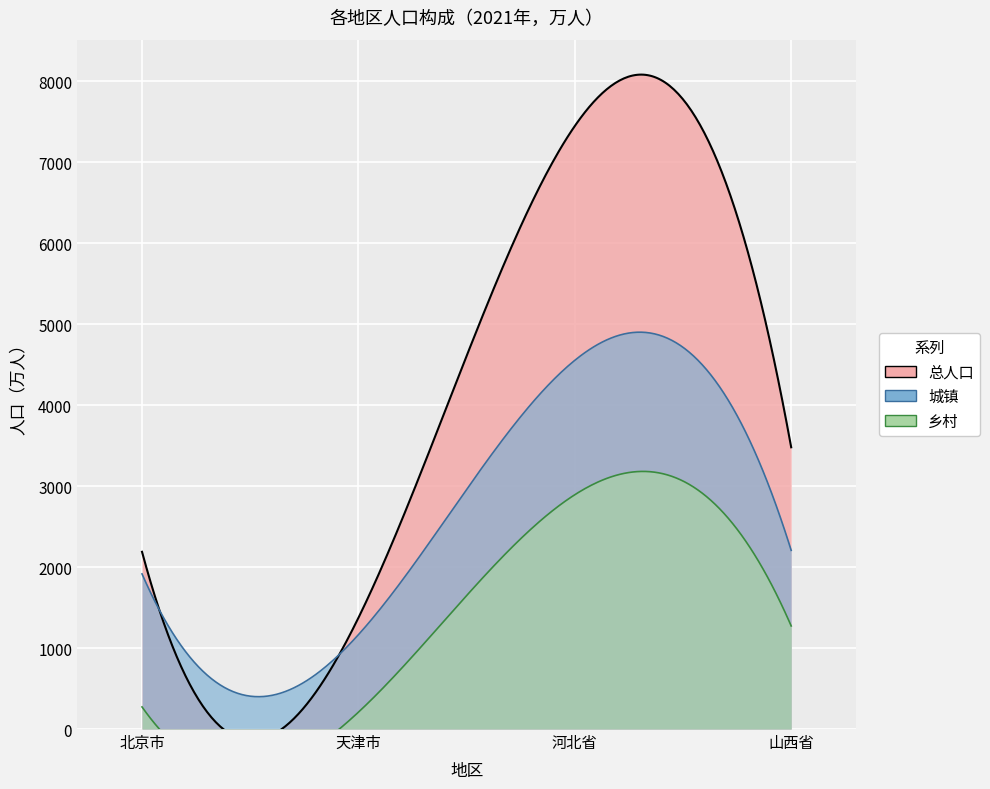

The value of 城镇 at 北京市 is 1916. True or false?

True